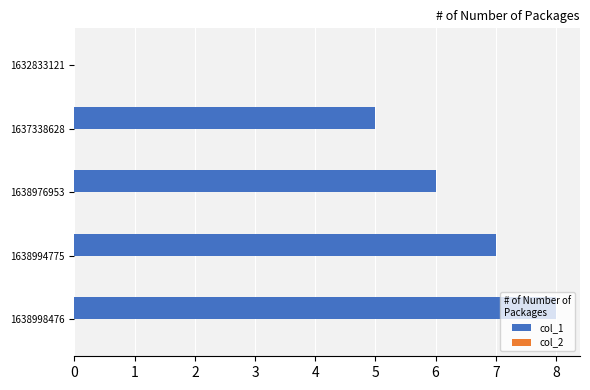

At which category does the chart reach its peak across all series?

1638998476